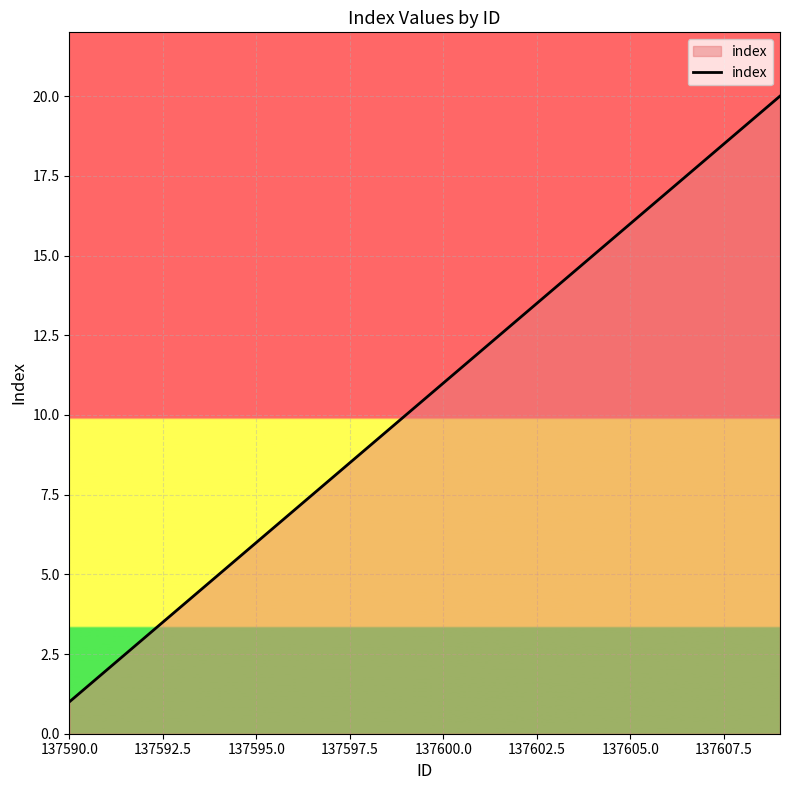

What is the maximum value shown in the chart?

20